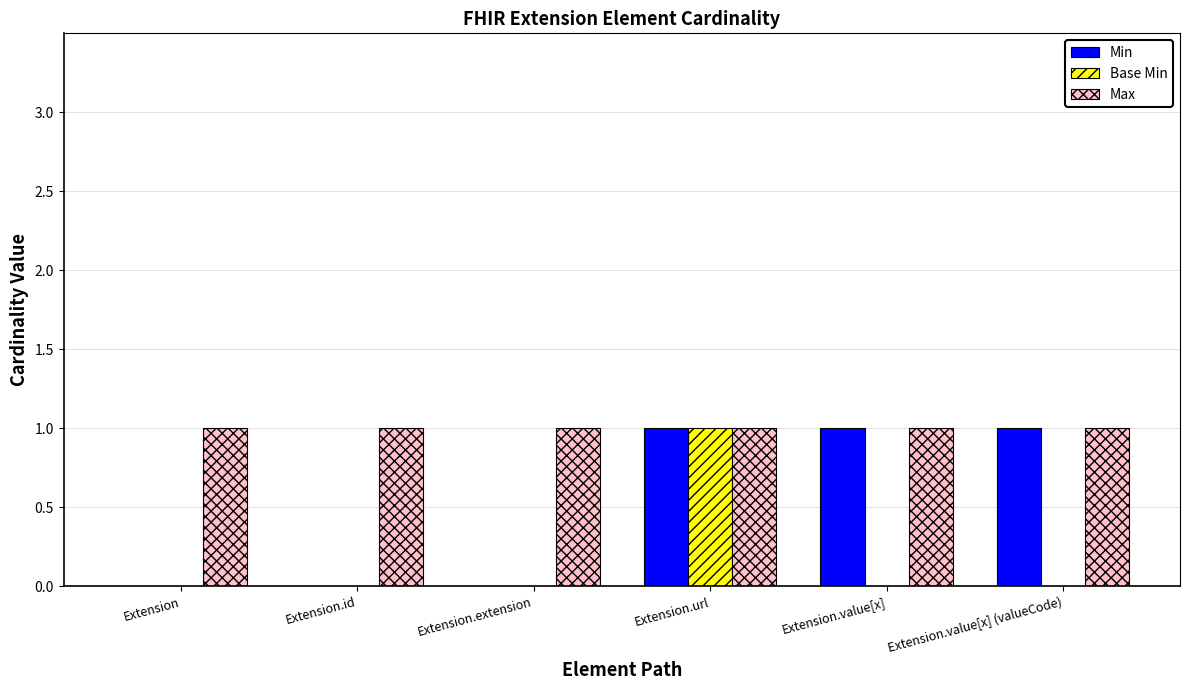

At which label does Base Min reach its peak?

Extension.url